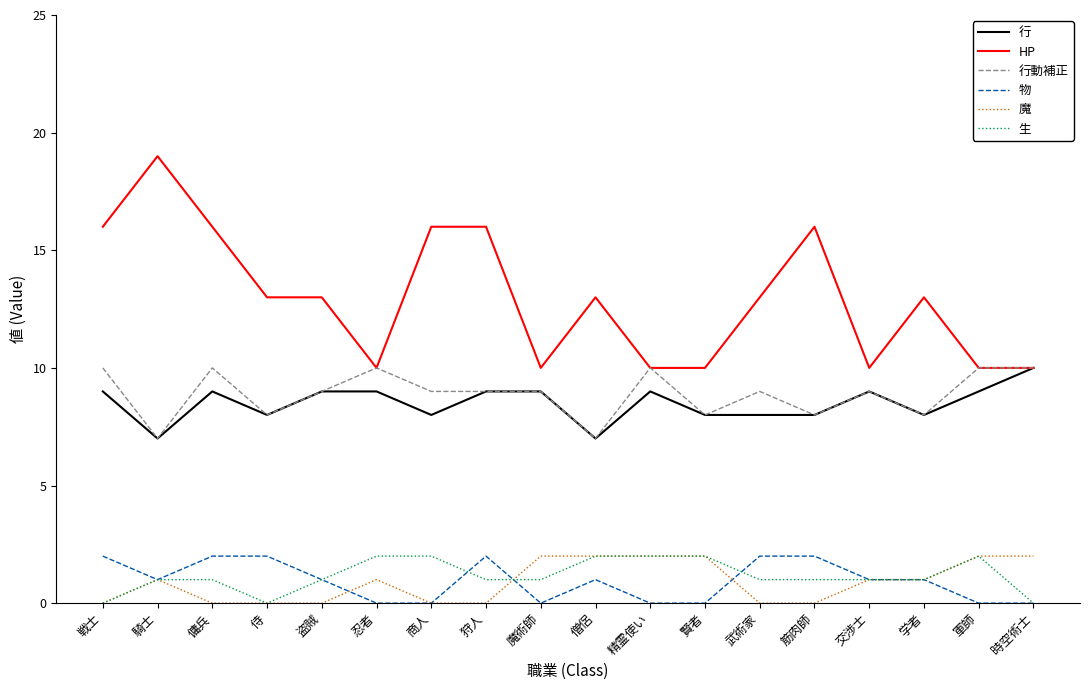

What is the difference between the maximum and minimum values in the 行 series?

3